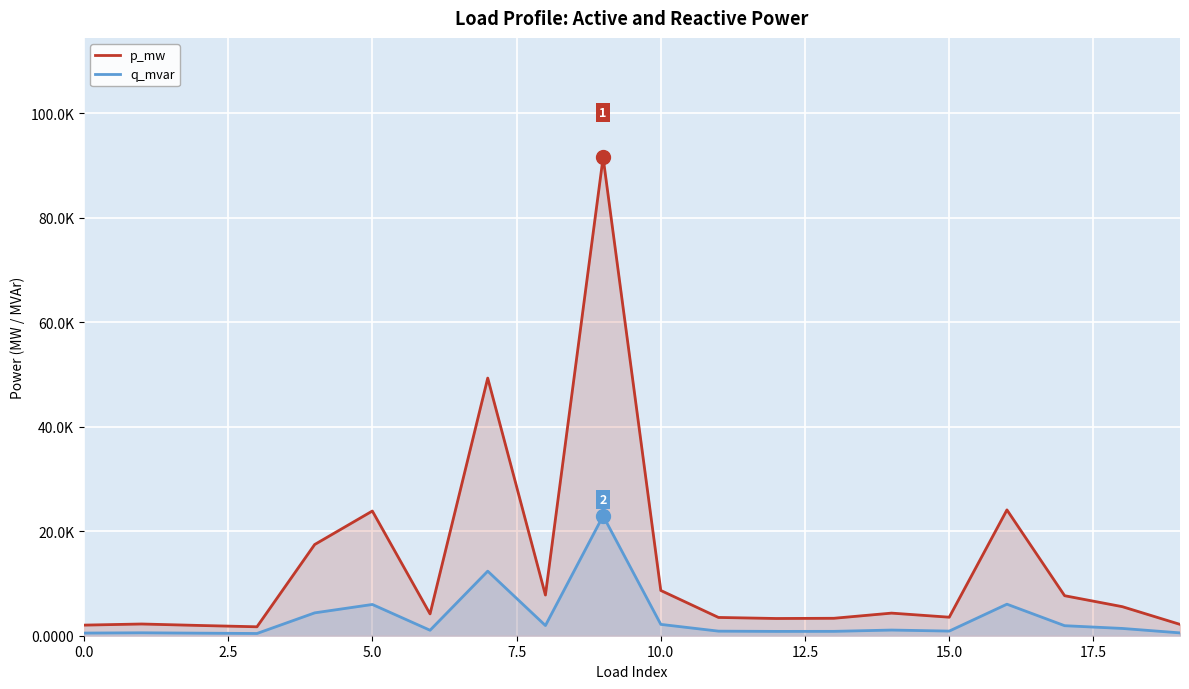

Between 13 and 0.0, which is larger?

13